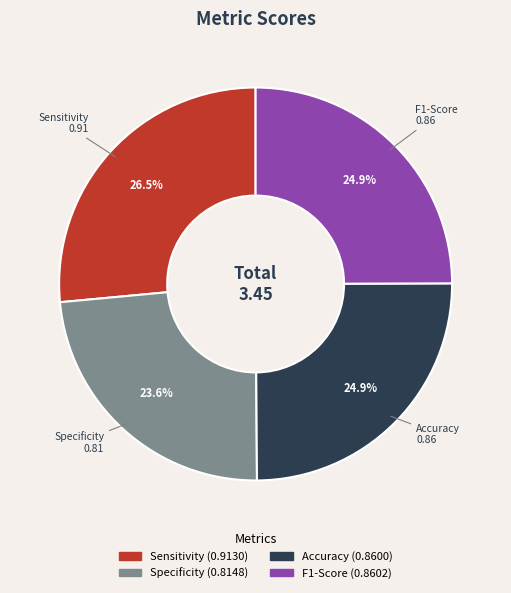

How many segments does this pie chart have?

4